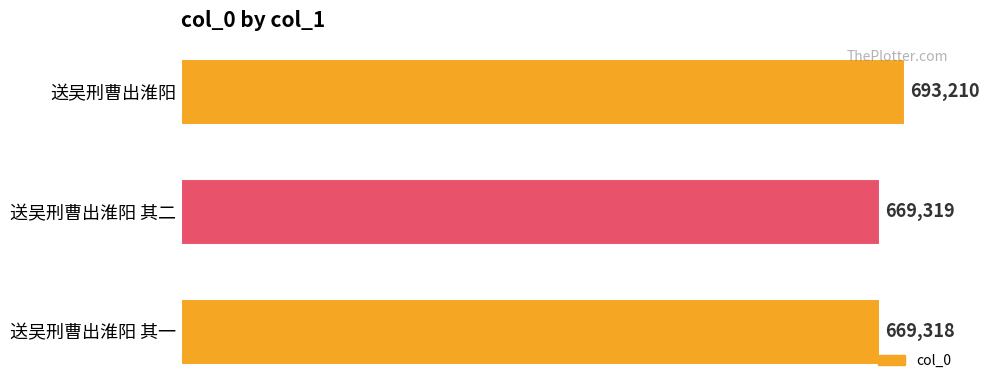

How many bars are there in total?

3